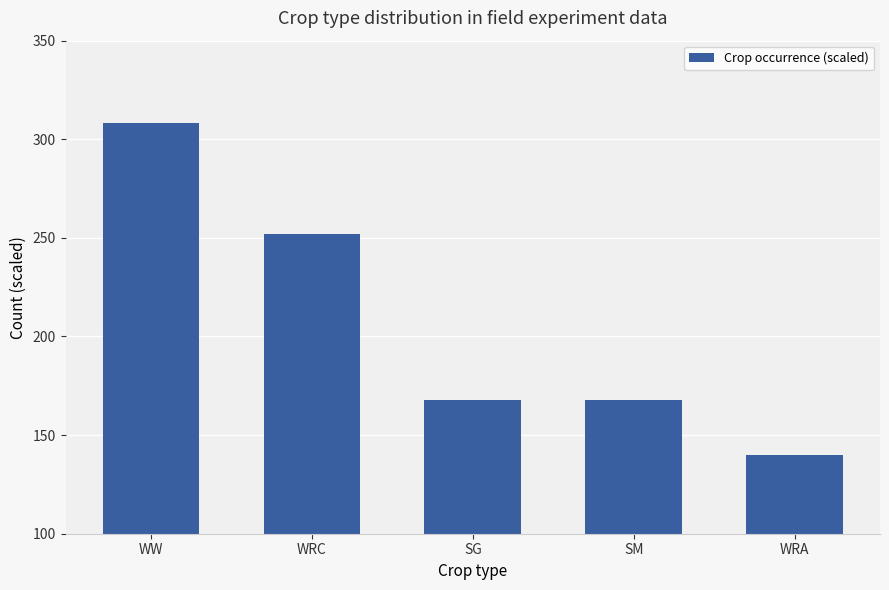

What is the label of the 2nd bar from the right?

SM